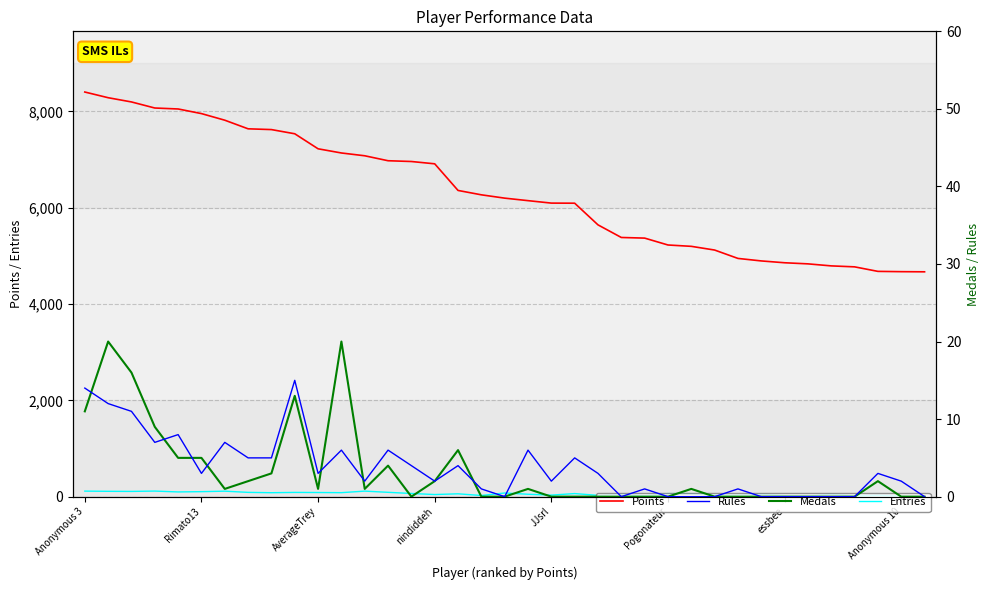

How many values in the Medals series exceed 1?

14